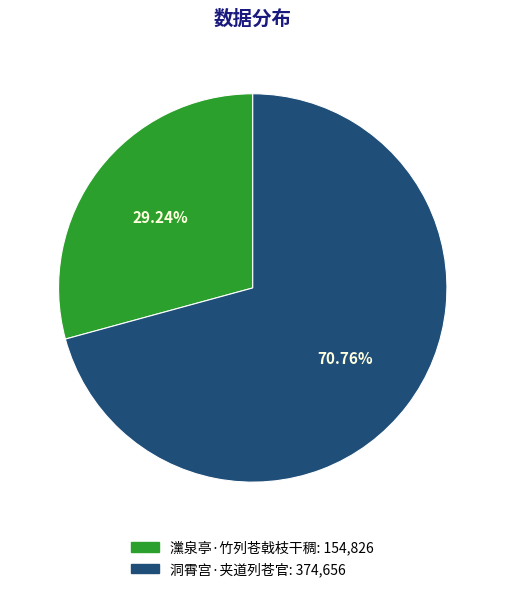

What percentage do 洞霄宫·夹道列苍官 and 灙泉亭·竹列苍戟枝干稠 together represent?

100.0%